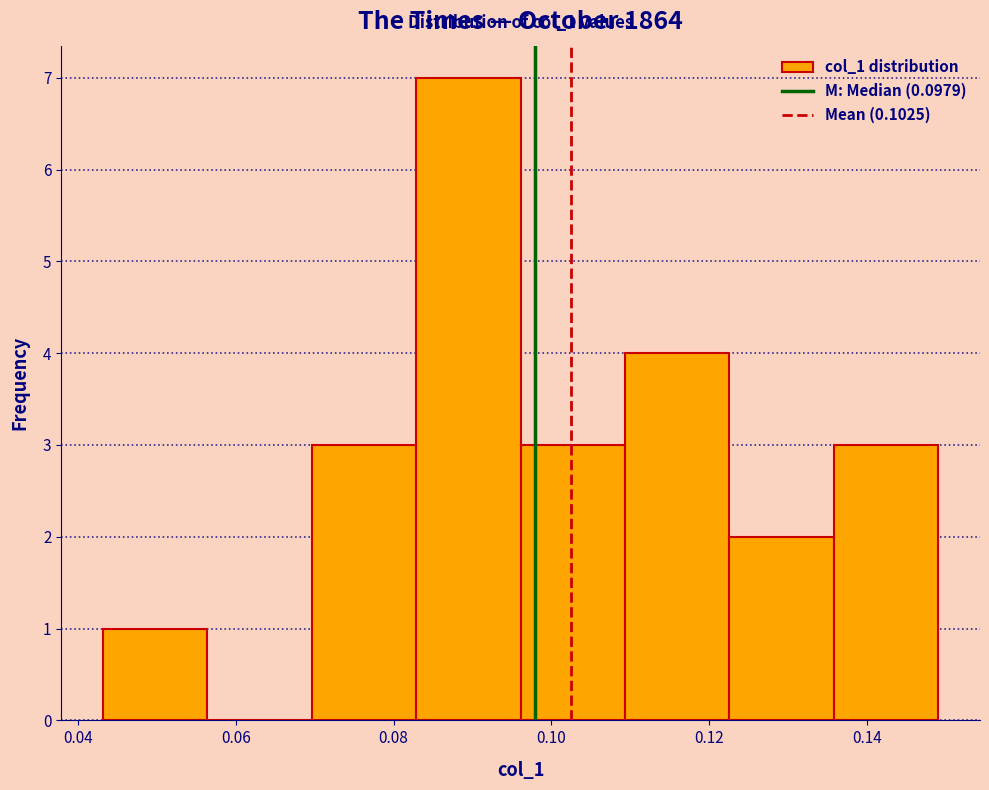

Which range on the x-axis has the tallest bar?

0.082 to 0.096